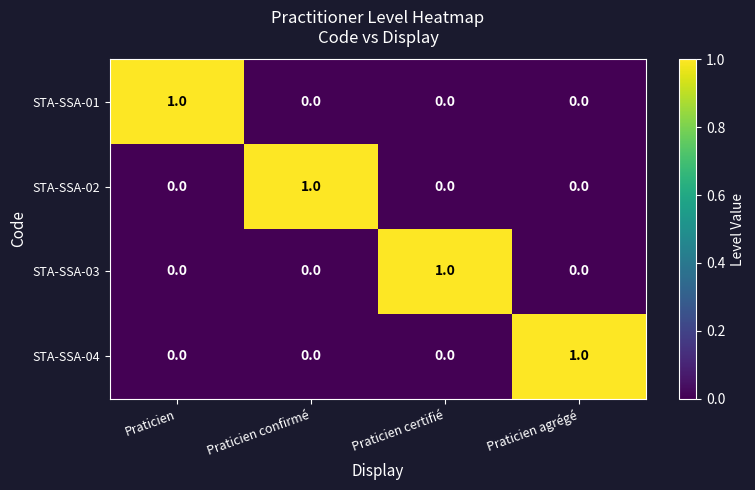

Is the value of STA-SSA-03 at Praticien greater than the value of STA-SSA-01 at Praticien?

No